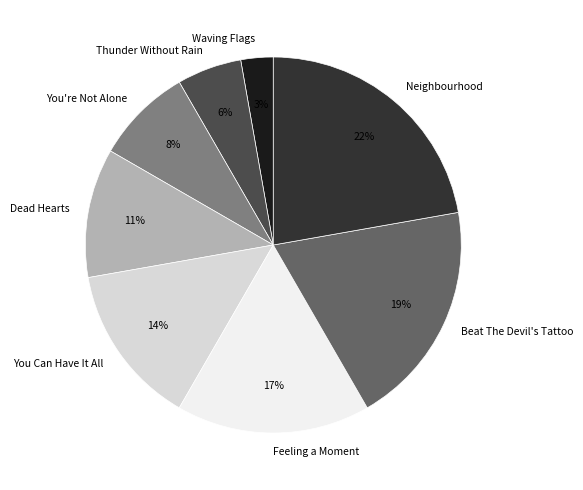

Rank the categories by value from lowest to highest.

Waving Flags, Thunder Without Rain, You're Not Alone, Dead Hearts, You Can Have It All, Feeling a Moment, Beat The Devil's Tattoo, Neighbourhood